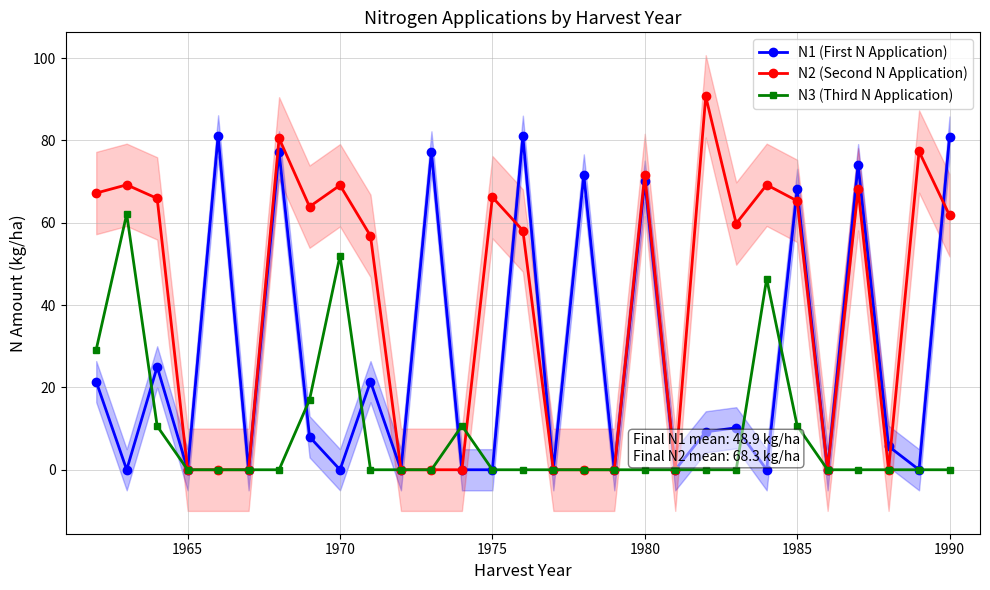

Is this an area chart (filled region under the line)?

No